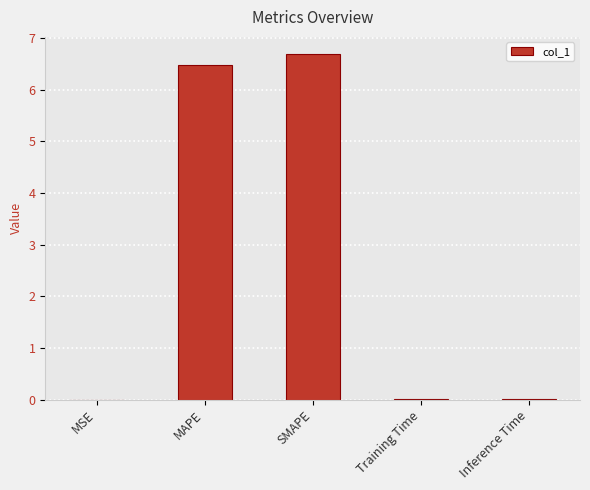

Is it true that the value at Inference Time is 0.0?

True